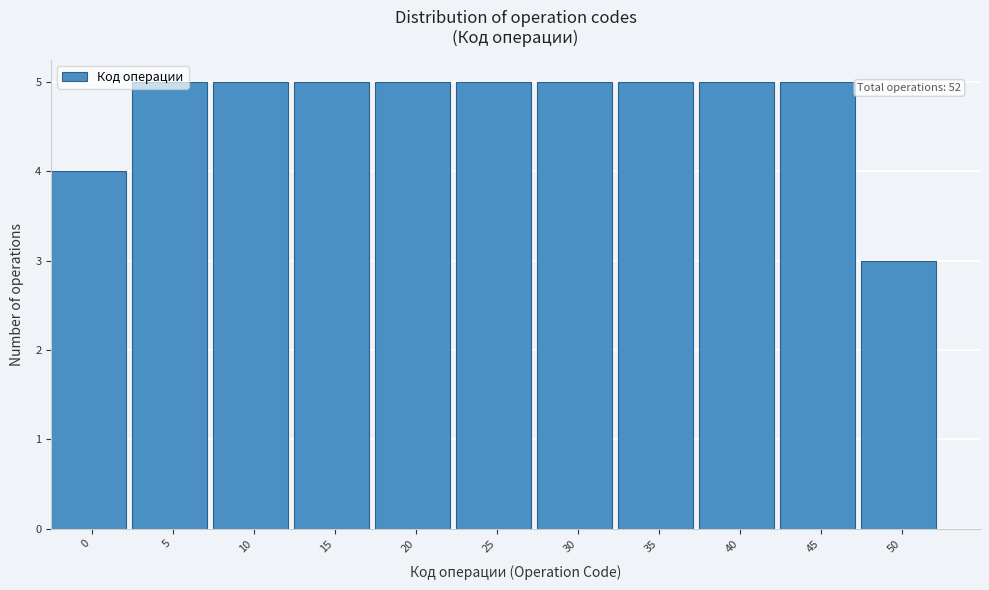

Approximately how many times larger is the value at 5 compared to 20?

1.0